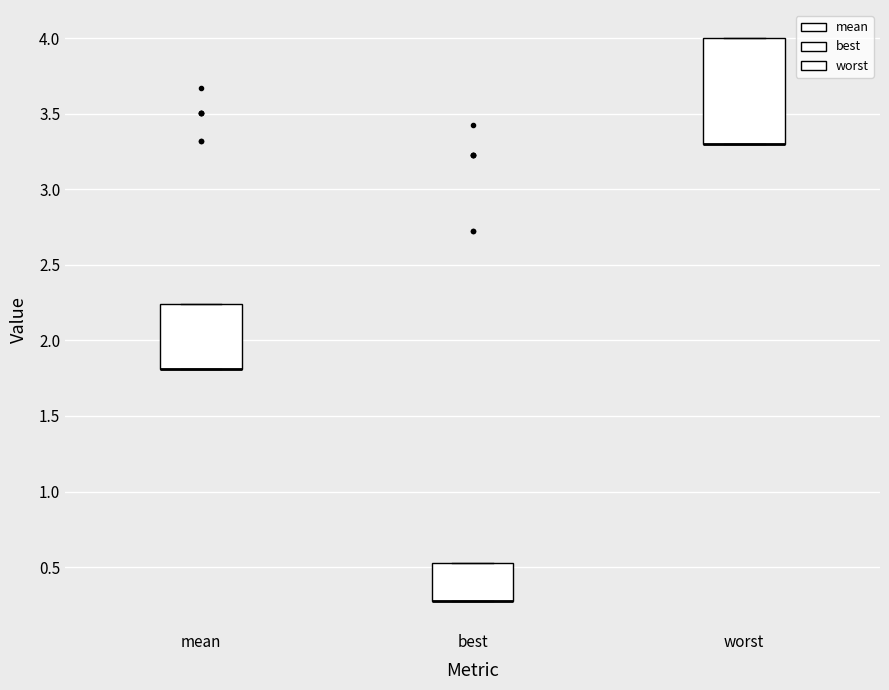

Which box is the tallest, from its lower edge to its upper edge?

worst